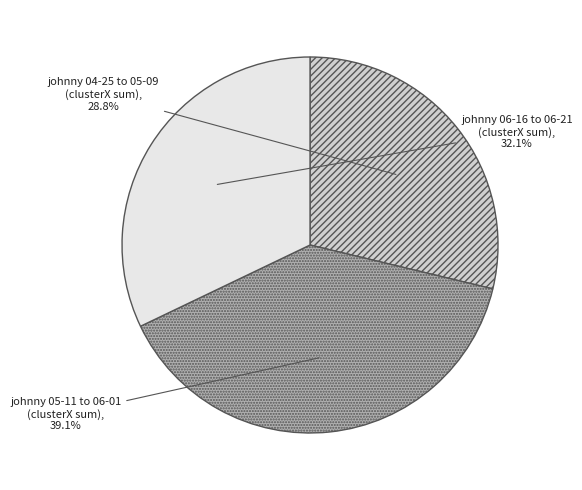

Do johnny 04-25 to 05-09 (clusterX sum) and johnny 05-11 to 06-01 (clusterX sum) together represent more than half of the pie?

Yes